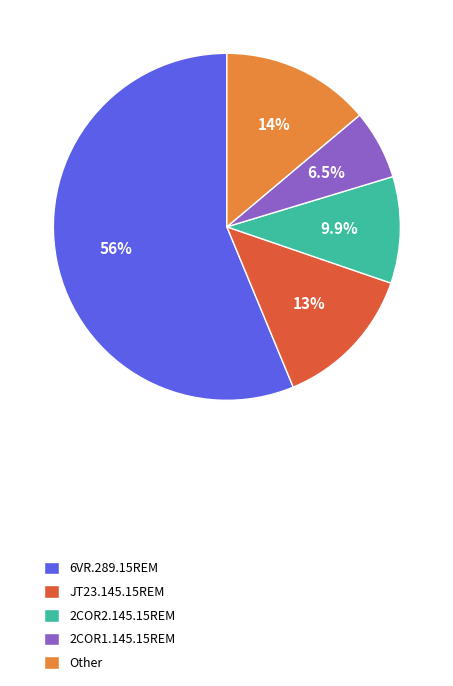

Does 6VR.289.15REM account for over 50% of the chart?

Yes